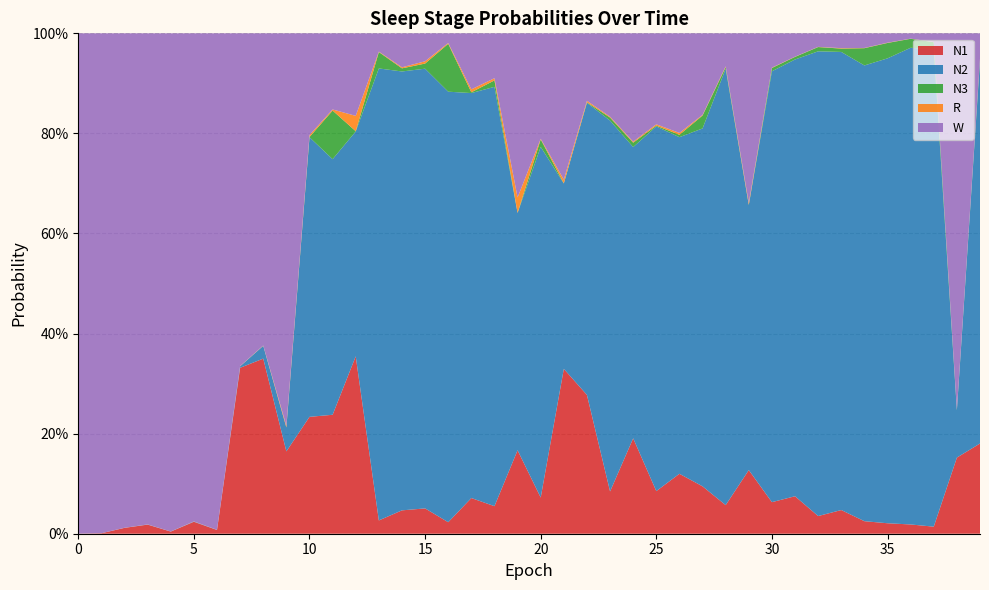

Reading left to right, what are all the values shown in this chart?

N1: 0.0	0.0	0.0	0.0	0.0	0.0	0.0	0.3	0.3	0.2	0.2	0.2	0.4	0.0	0.0	0.1	0.0	0.1	0.1	0.2	0.1	0.3	0.3	0.1	0.2	0.1	0.1	0.1	0.1	0.1	0.1	0.1	0.0	0.0	0.0	0.0	0.0	0.0	0.2	0.2
N2: 0.0	0.0	0.0	0.0	0.0	0.0	0.0	0.0	0.0	0.0	0.6	0.5	0.4	0.9	0.9	0.9	0.9	0.8	0.8	0.5	0.7	0.4	0.6	0.7	0.6	0.7	0.7	0.7	0.9	0.5	0.9	0.9	0.9	0.9	0.9	0.9	1.0	1.0	0.1	0.8
N3: 0.0	0.0	0.0	0.0	0.0	0.0	0.0	0.0	0.0	0.0	0.0	0.1	0.0	0.0	0.0	0.0	0.1	0.0	0.0	0.0	0.0	0.0	0.0	0.0	0.0	0.0	0.0	0.0	0.0	0.0	0.0	0.0	0.0	0.0	0.0	0.0	0.0	0.0	0.0	0.0
R: 0.0	0.0	0.0	0.0	0.0	0.0	0.0	0.0	0.0	0.0	0.0	0.0	0.0	0.0	0.0	0.0	0.0	0.0	0.0	0.0	0.0	0.0	0.0	0.0	0.0	0.0	0.0	0.0	0.0	0.0	0.0	0.0	0.0	0.0	0.0	0.0	0.0	0.0	0.0	0.0
W: 1.0	1.0	1.0	1.0	1.0	1.0	1.0	0.7	0.6	0.8	0.2	0.2	0.2	0.0	0.1	0.1	0.0	0.1	0.1	0.3	0.2	0.3	0.1	0.2	0.2	0.2	0.2	0.2	0.1	0.3	0.1	0.0	0.0	0.0	0.0	0.0	0.0	0.0	0.8	0.1